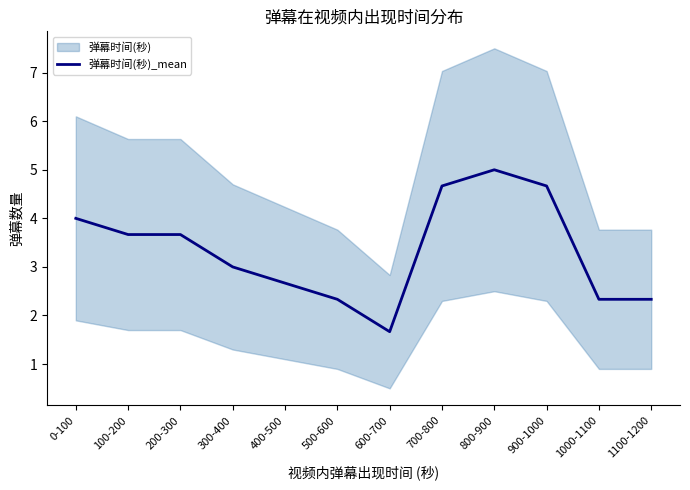

Is it true that the value at 100-200 is 6.5?

False